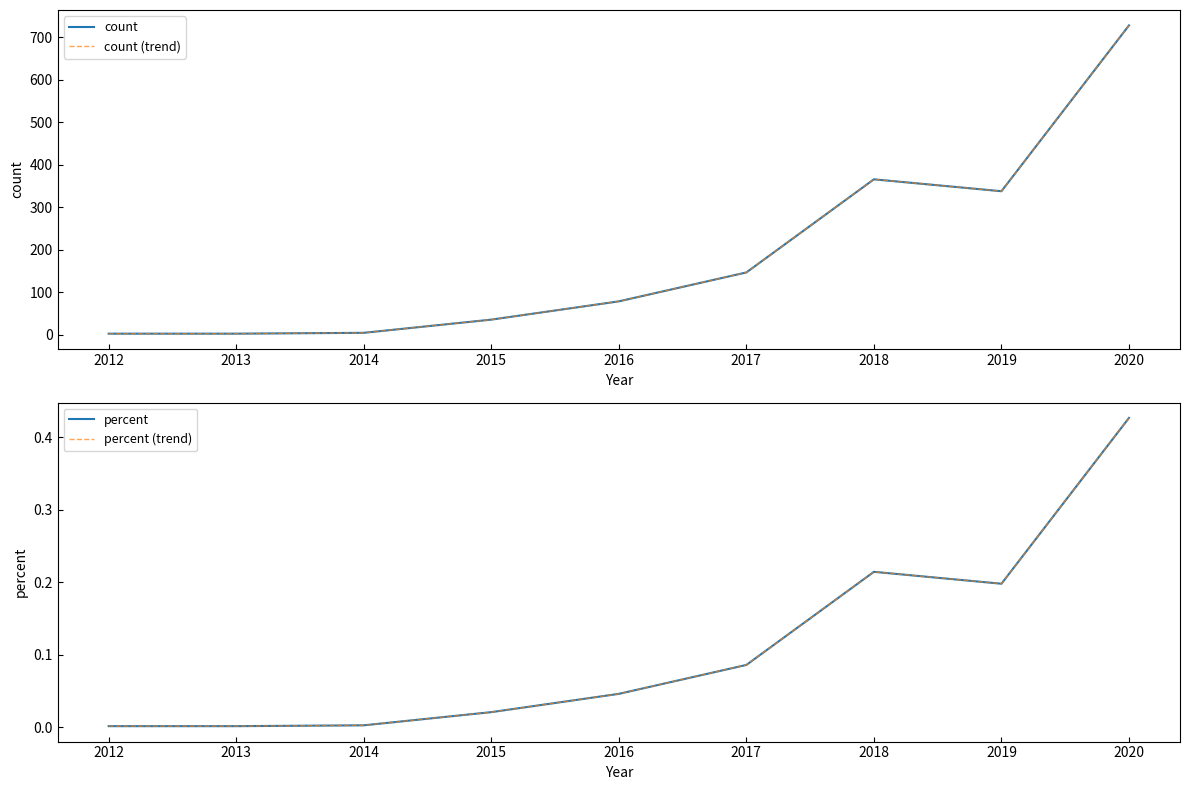

What is the approximate value of percent at 2018?

0.2